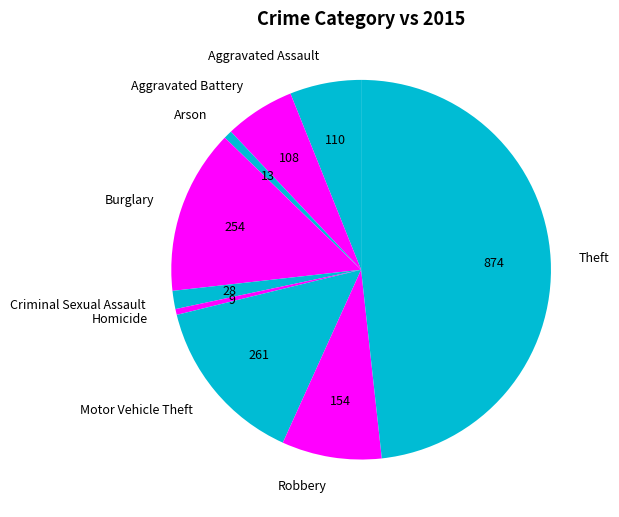

The Theft slice represents 48% of the pie. True or false?

True